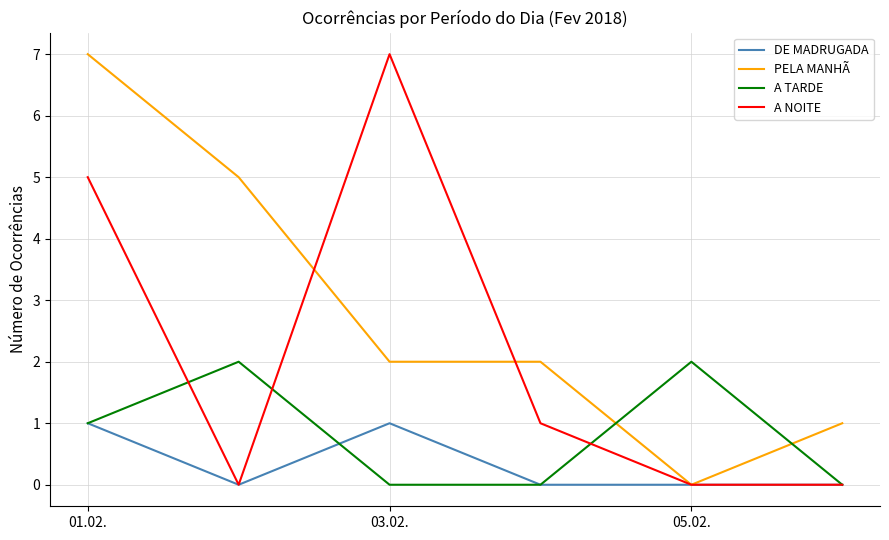

List the series in order of their overall mean, highest first.

PELA MANHÃ, A NOITE, A TARDE, DE MADRUGADA